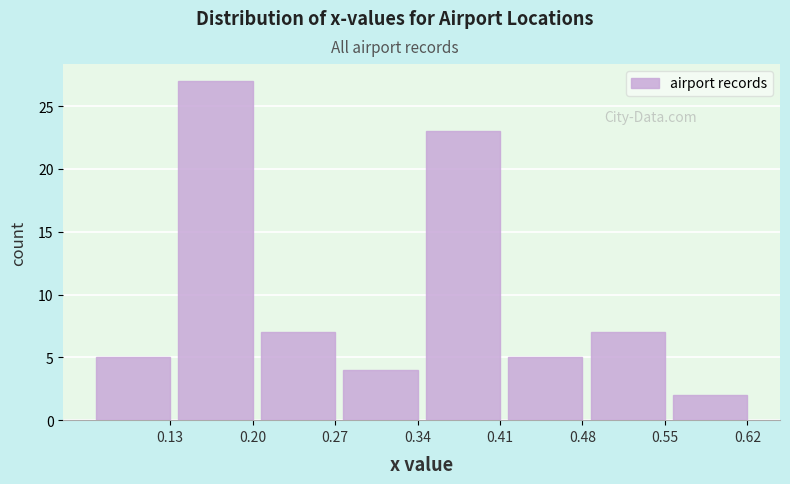

Reading left to right, extract all data points from this chart.

0.13=5	0.20=27	0.27=7	0.34=4	0.41=23	0.48=5	0.55=7	0.62=2